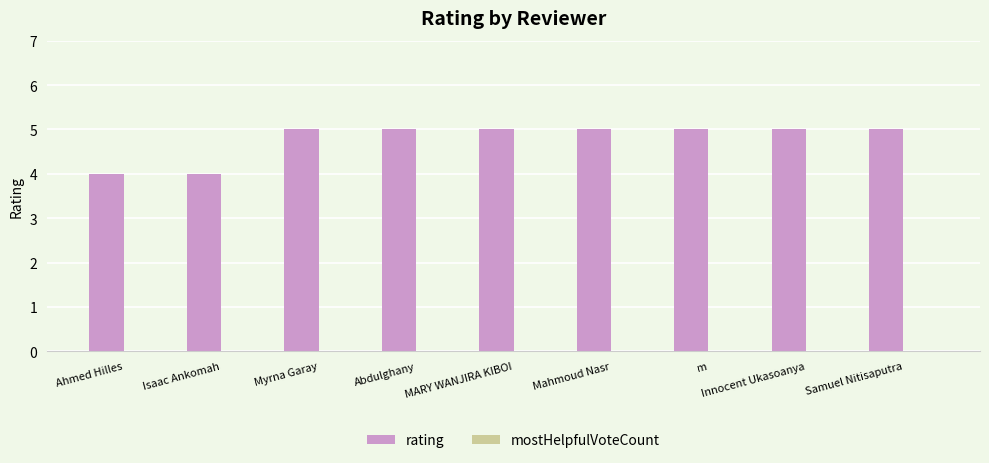

What is the average value?

5